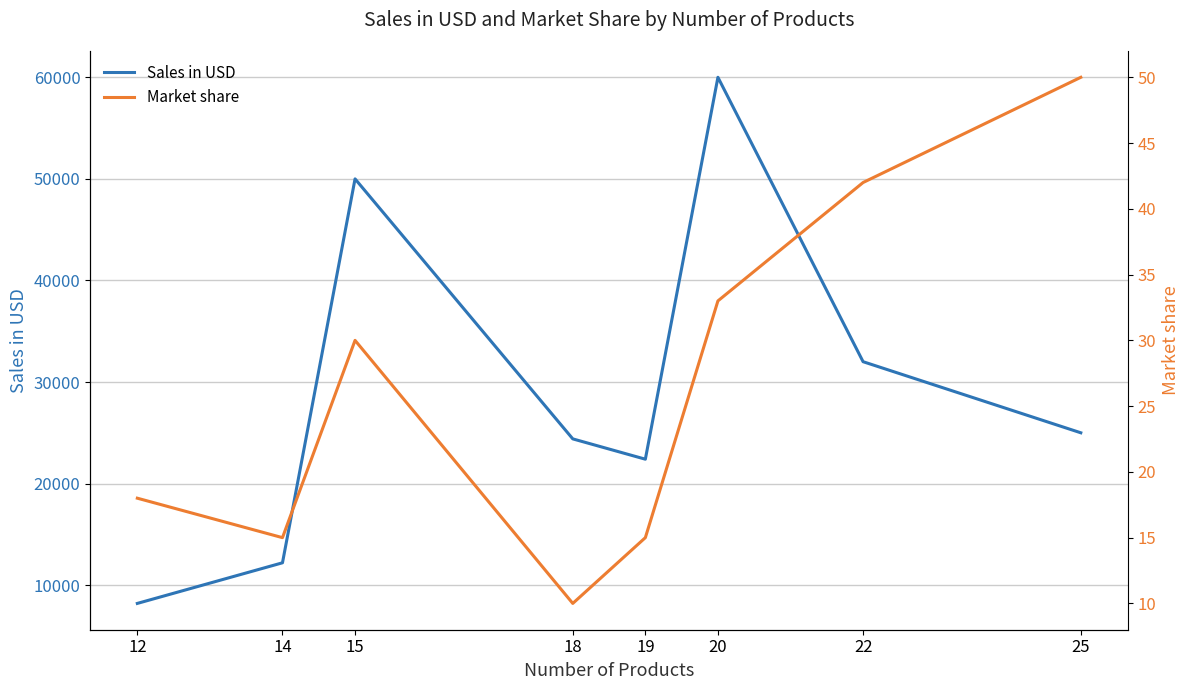

Where is the first local minimum for Market share?

14